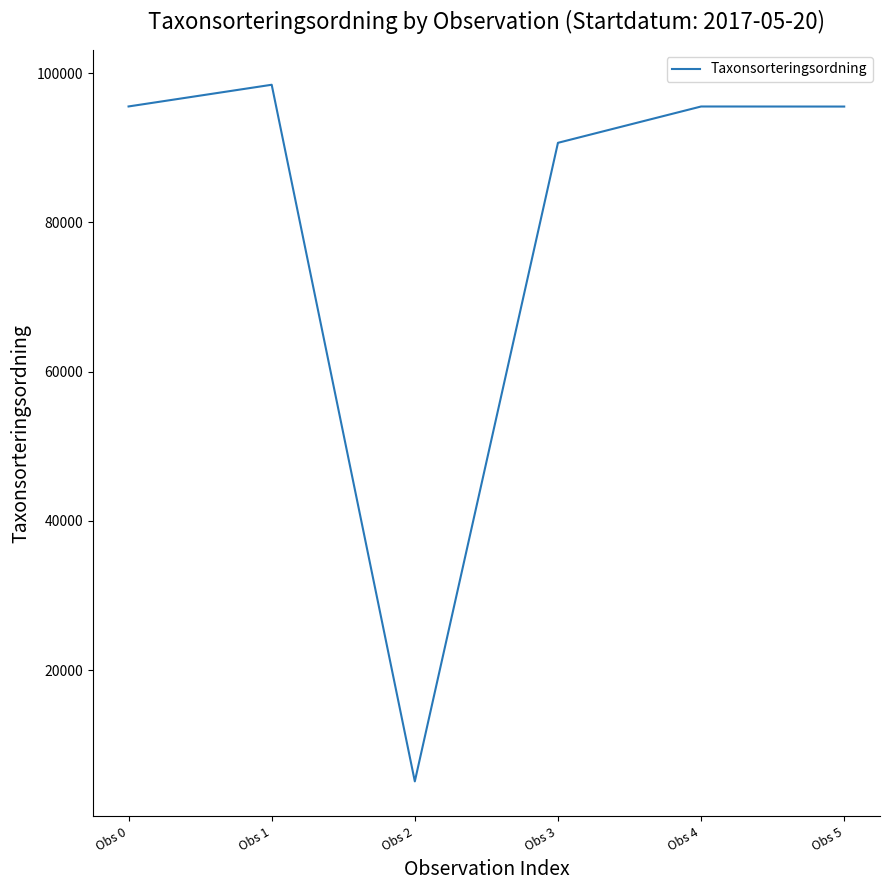

Where does the data first go above 95519?

Obs 0